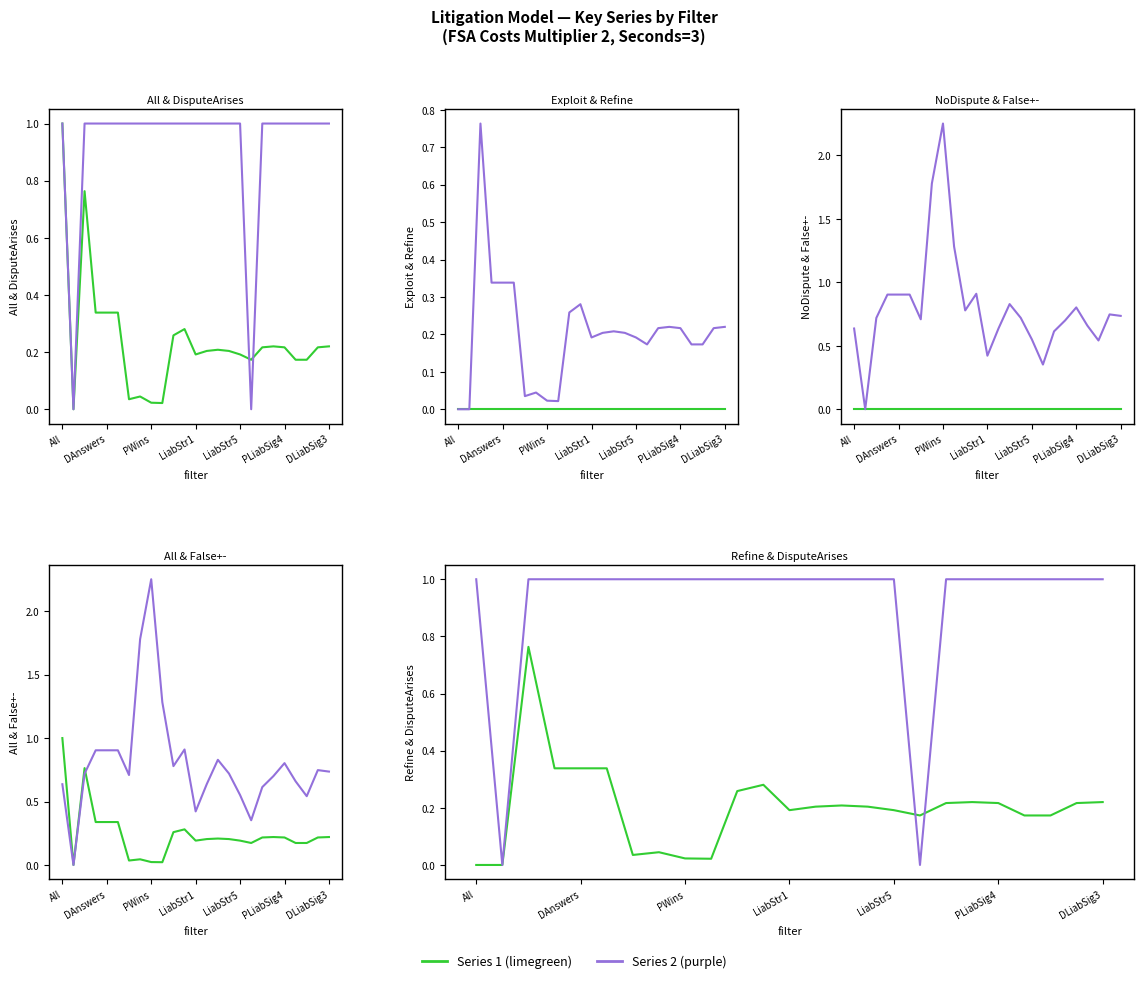

What is the difference between the highest and lowest values at DLiabSig3?

1.0